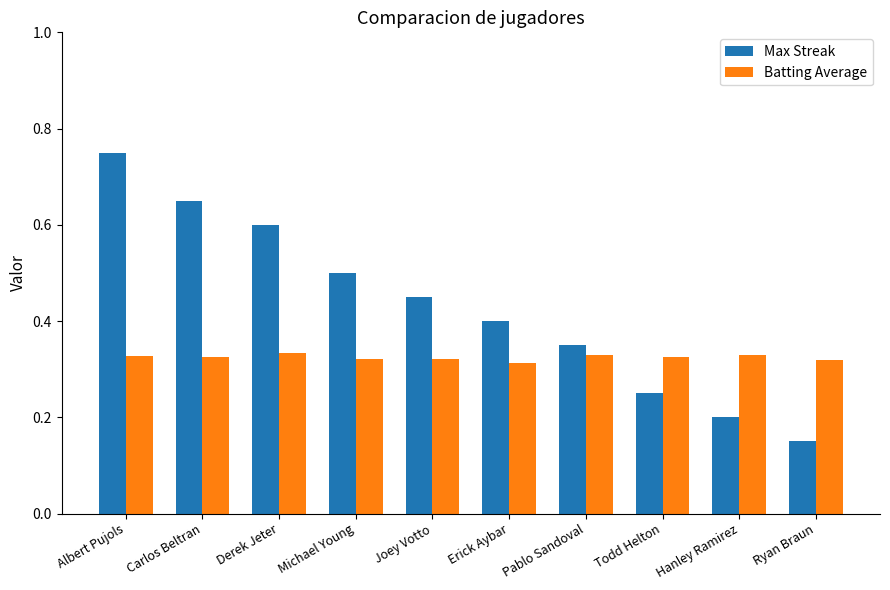

What are all the series names shown in the legend?

Max Streak, Batting Average